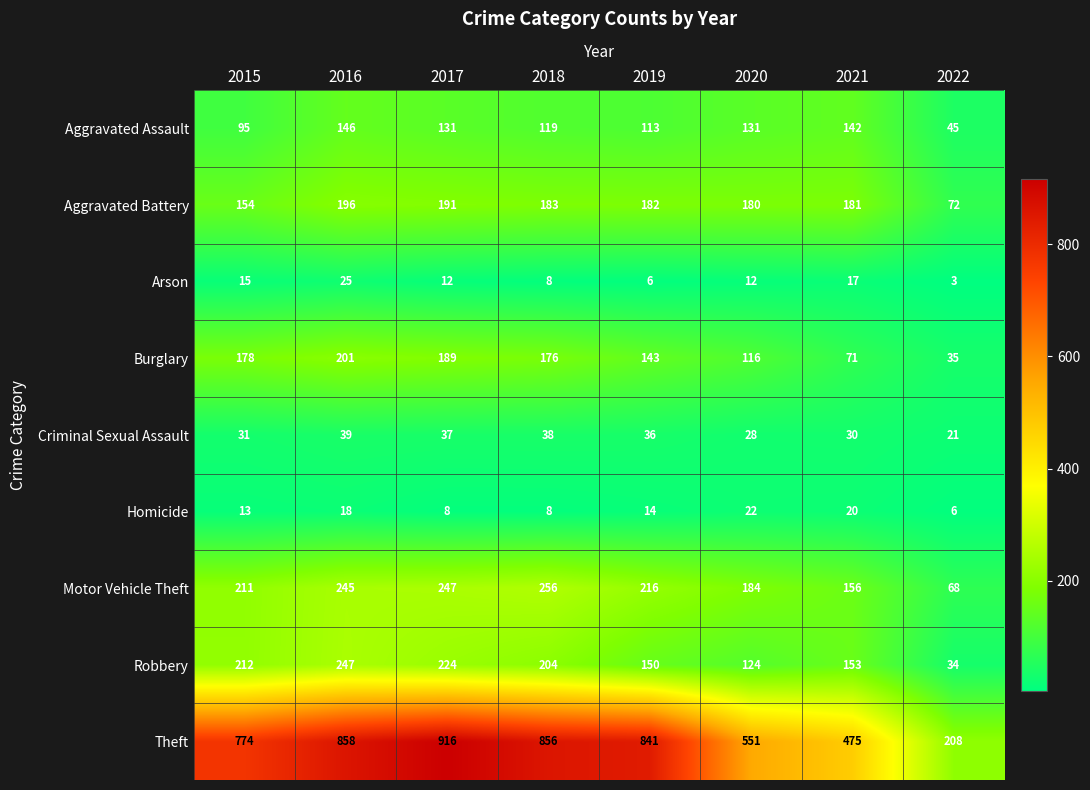

Count the number of categories in the chart.

8